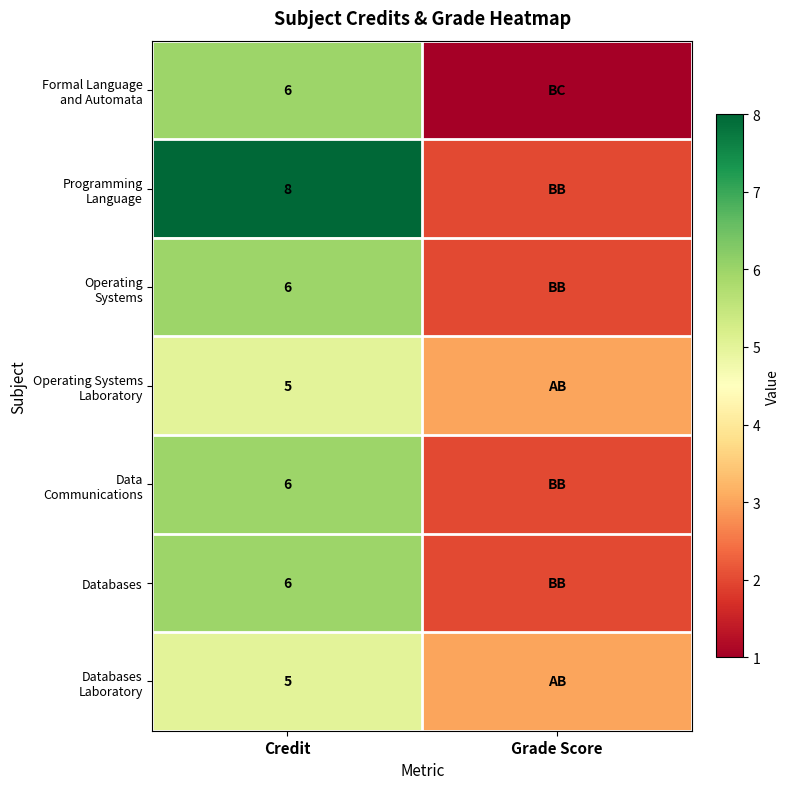

What is the total value across all series at Credit?

42